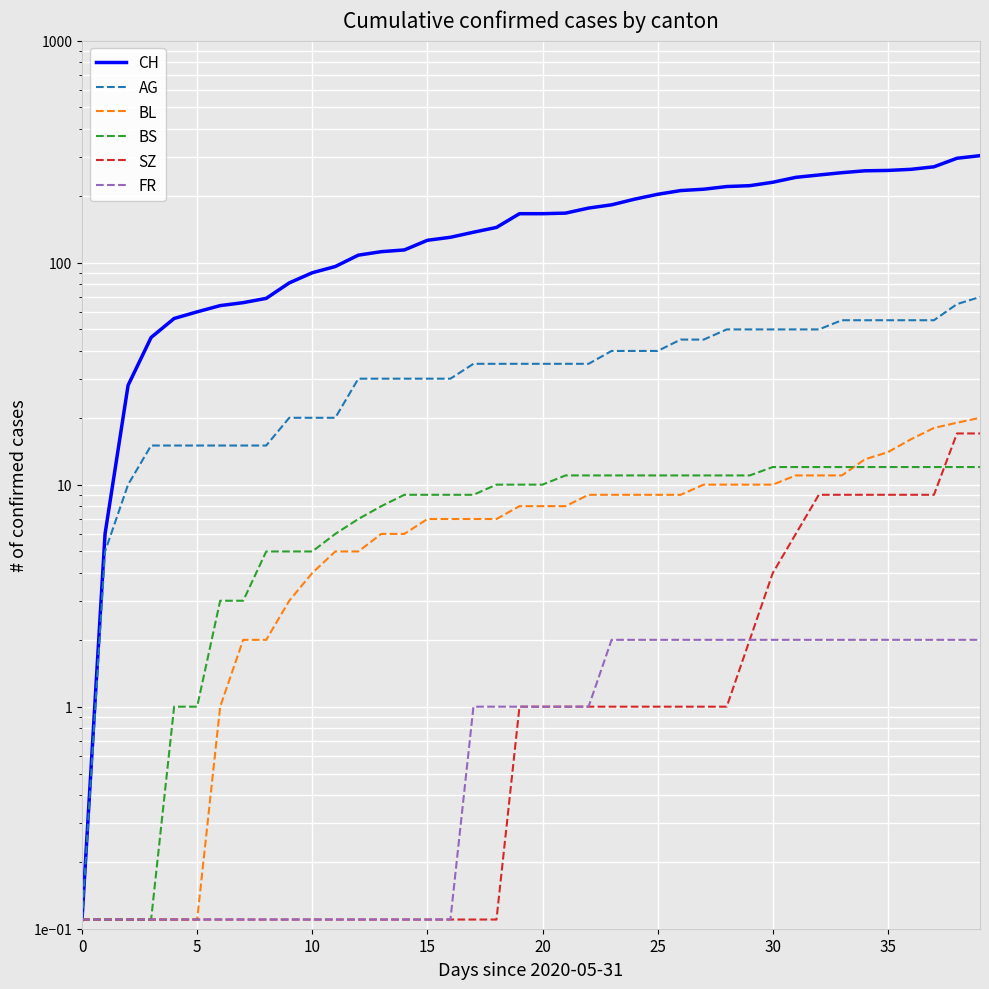

What is the difference between the maximum and minimum values in the CH series?

302.9